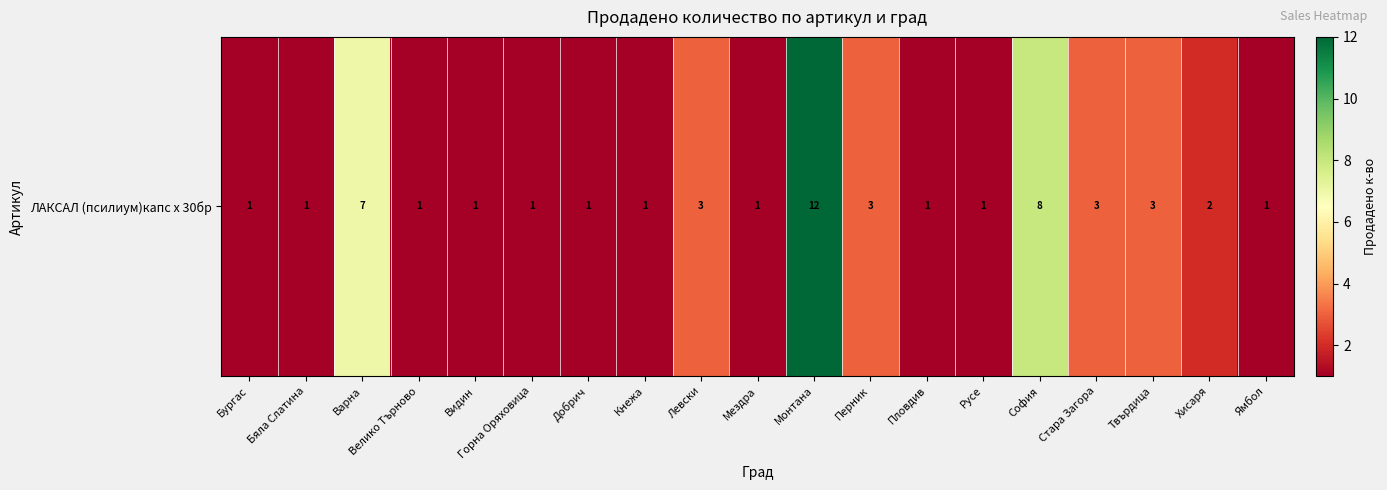

Approximately how many times larger is the value at Ямбол compared to Мездра?

1.0